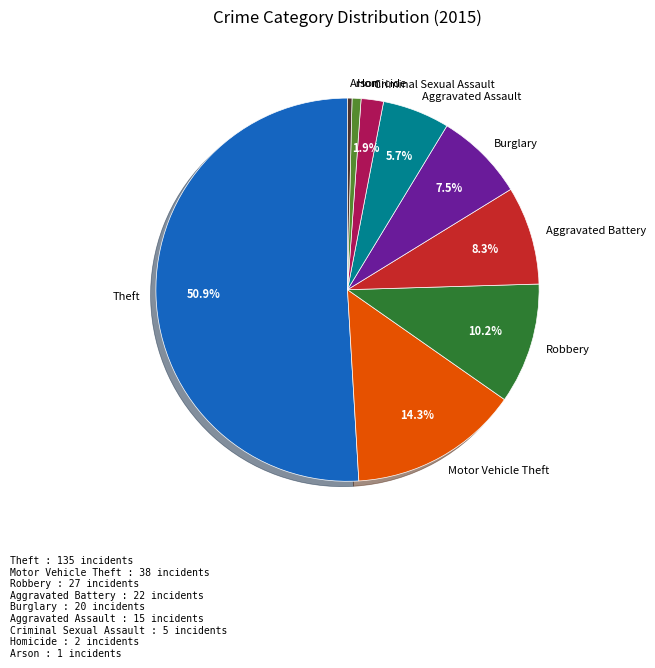

True or false: Arson accounts for 0% of the total.

True